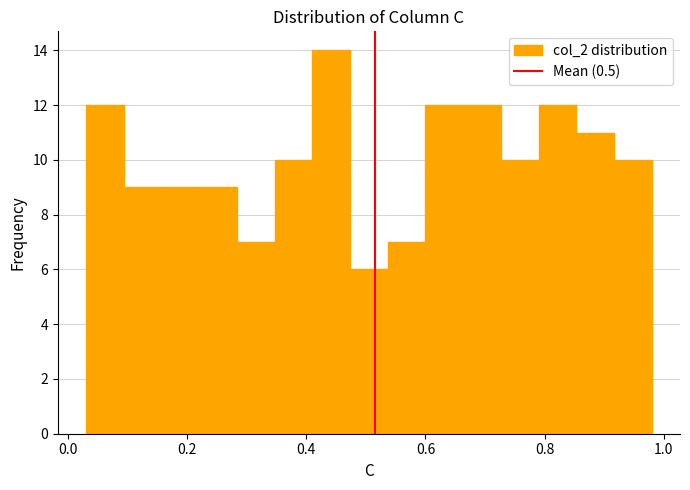

Read against the x-axis, roughly where is the centre of the tallest bar?

0.44